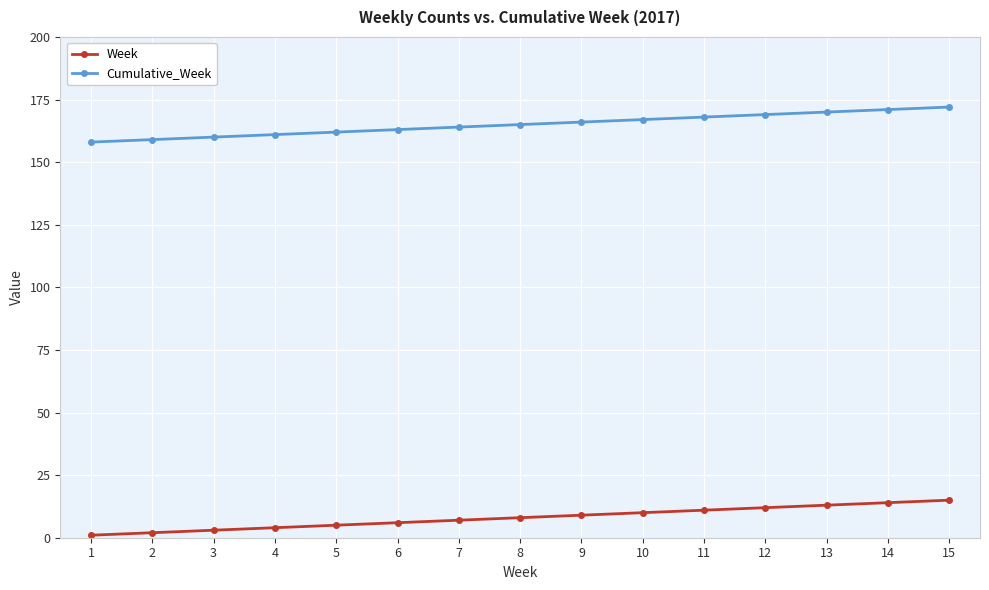

True or false: Cumulative_Week has a value of 78 at 6.

False